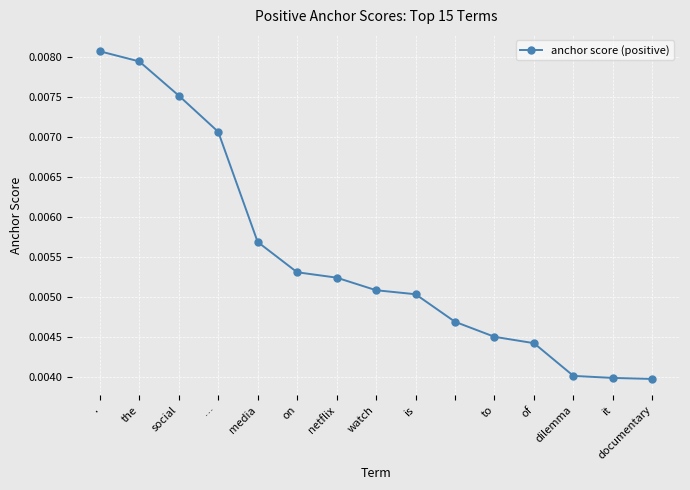

Count the values in the range 0 to 1.

15